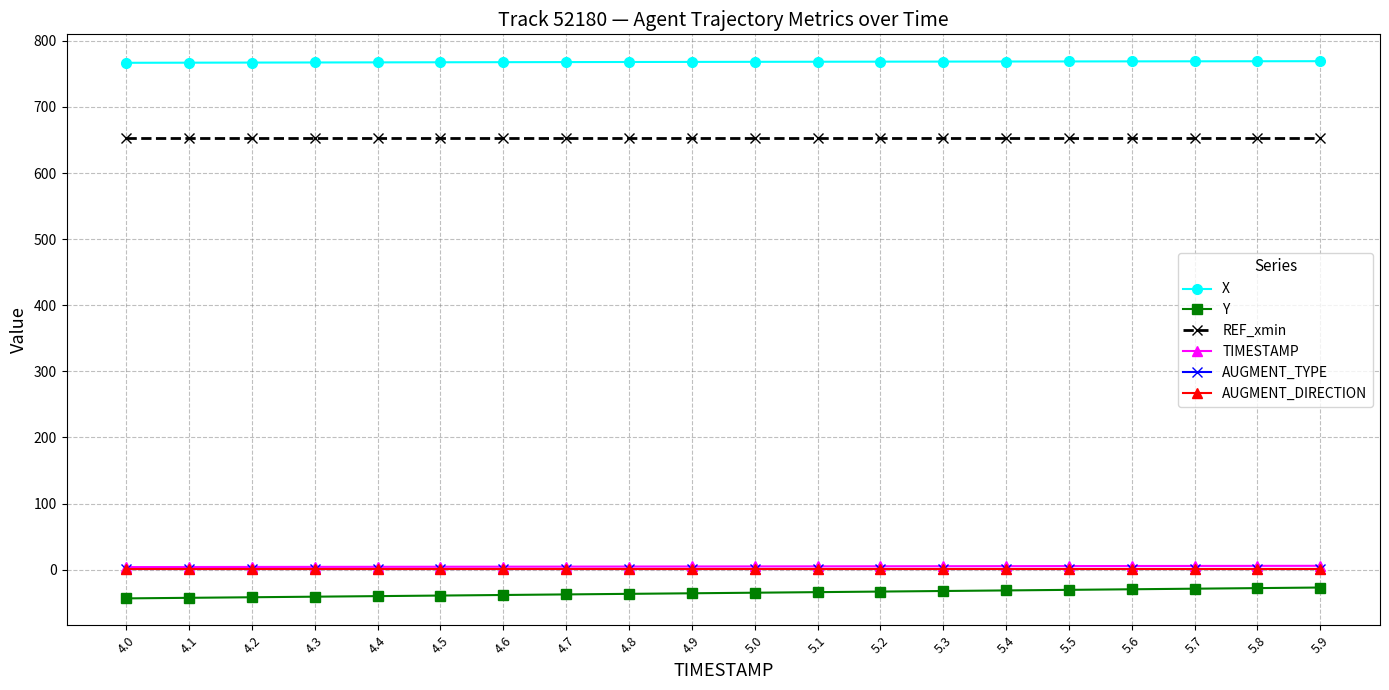

Does the chart have visible grid lines?

Yes